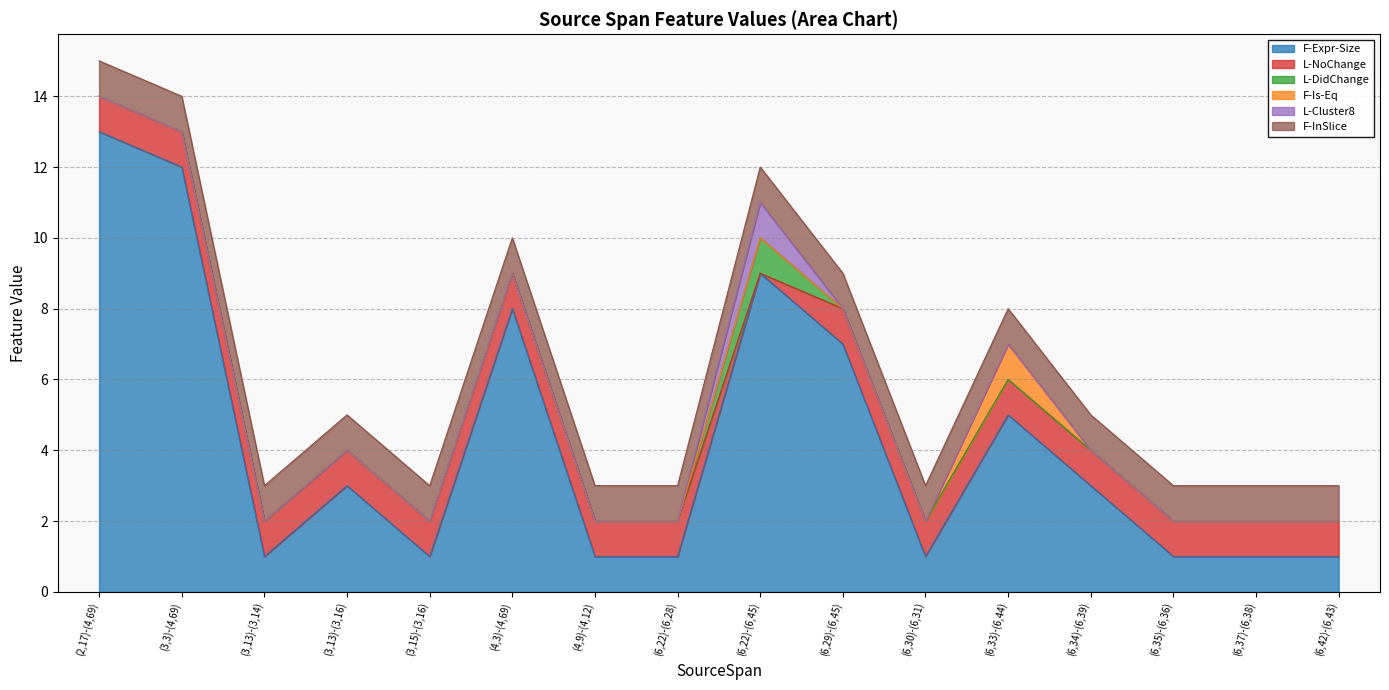

Is it true that F-Expr-Size equals 7 at (6,29)-(6,45)?

True